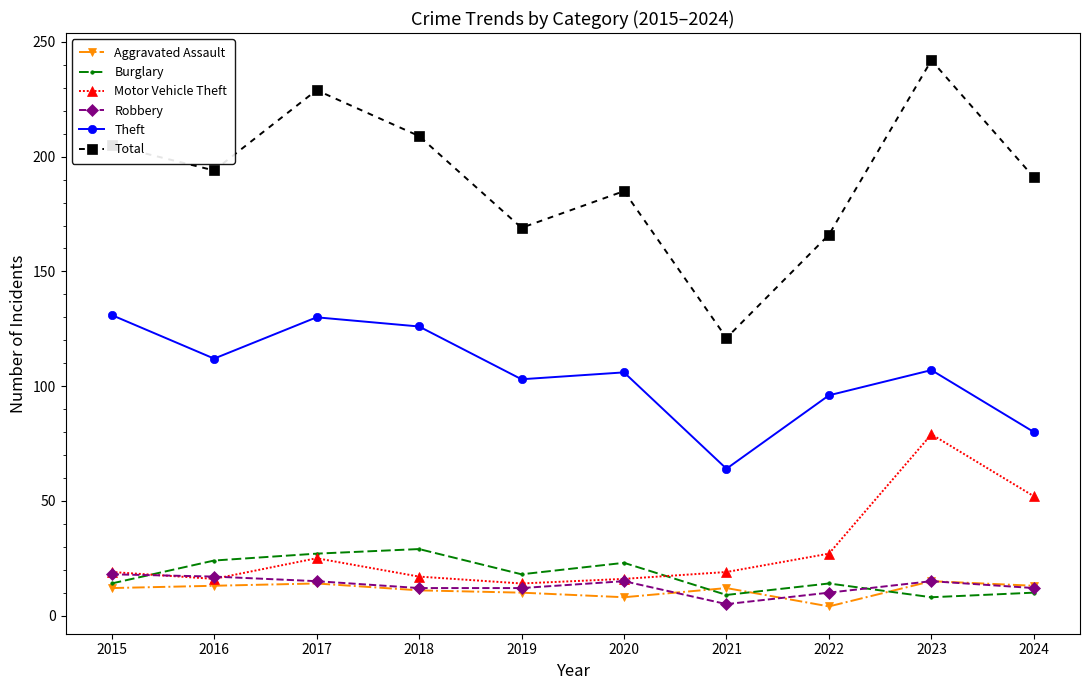

The value of Motor Vehicle Theft at 2024 is 52. True or false?

True